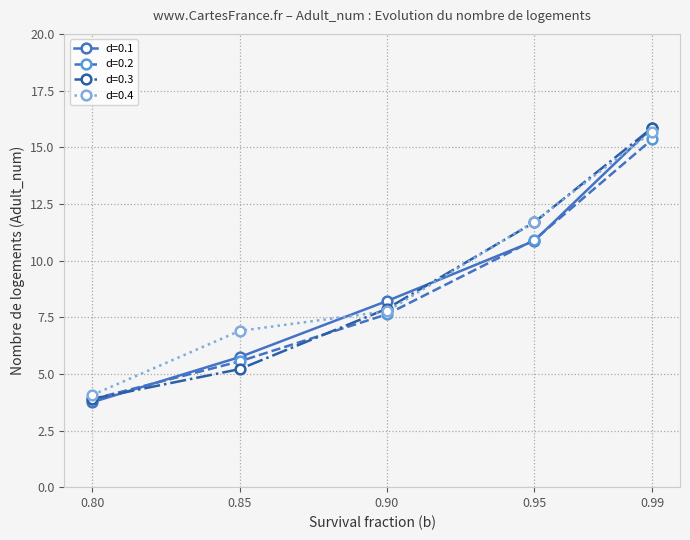

Where is d=0.1 nearest to the value 9?

0.90